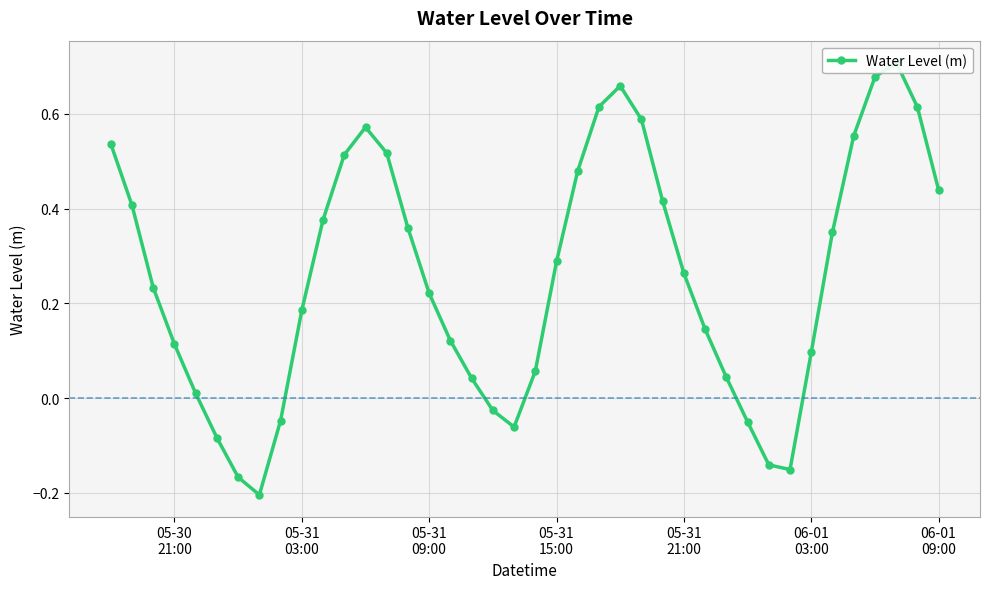

How many negative values are there?

9